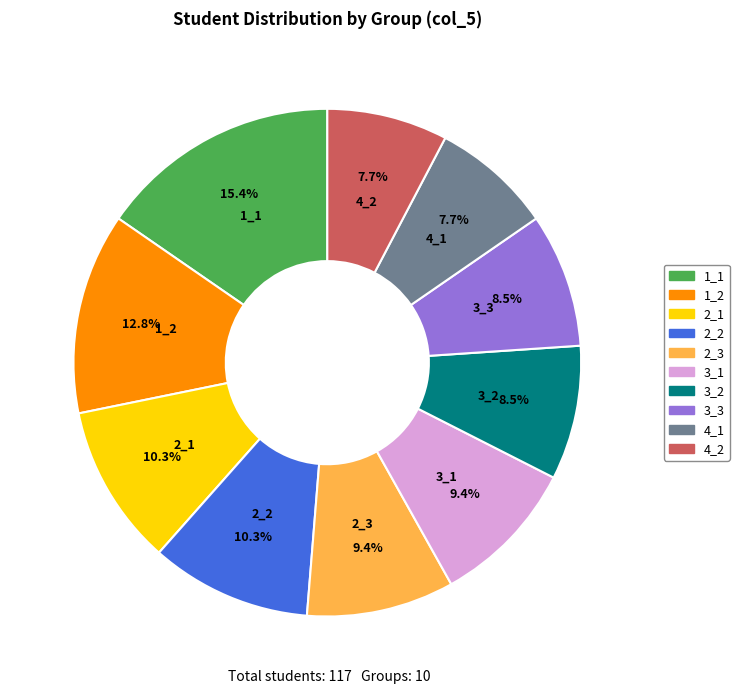

True or false: 3_3 accounts for 20% of the total.

False